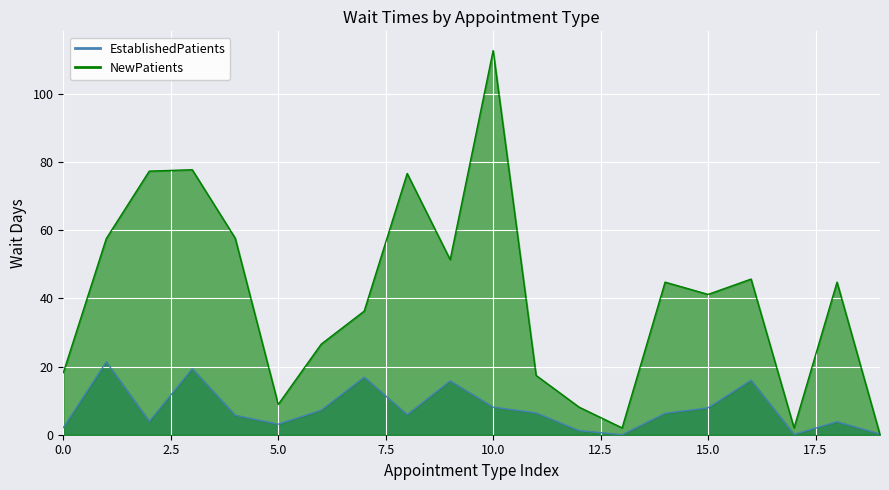

Reading left to right, what are all the values shown in this chart?

EstablishedPatients: 2.1	21.4	3.9	19.4	5.7	3.1	7.2	16.9	5.9	15.8	8.1	6.4	1.2	0.0	6.3	7.9	16.0	0.1	3.8	0.2
NewPatients: 18.2	57.6	77.4	77.8	57.7	8.9	26.6	36.3	76.7	51.4	112.8	17.4	8.1	2.0	44.8	41.2	45.7	2.0	44.8	0.0